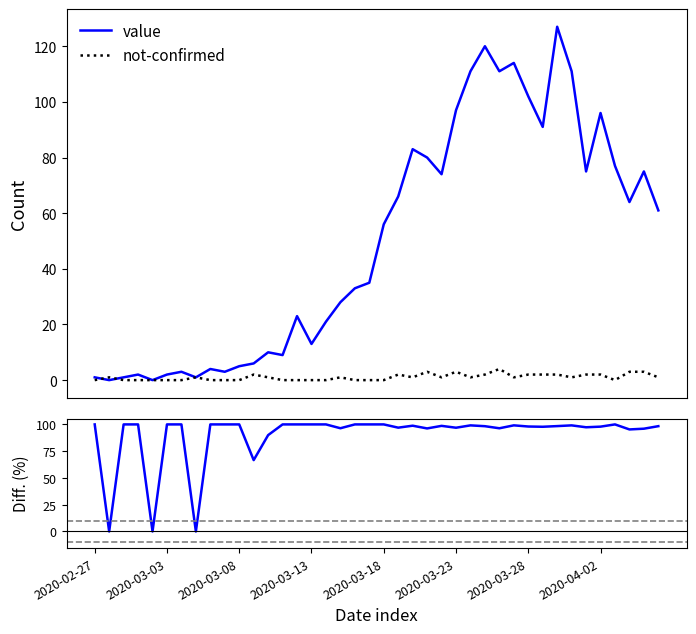

In value, how many points are lower than both neighbors (excluding endpoints)?

11